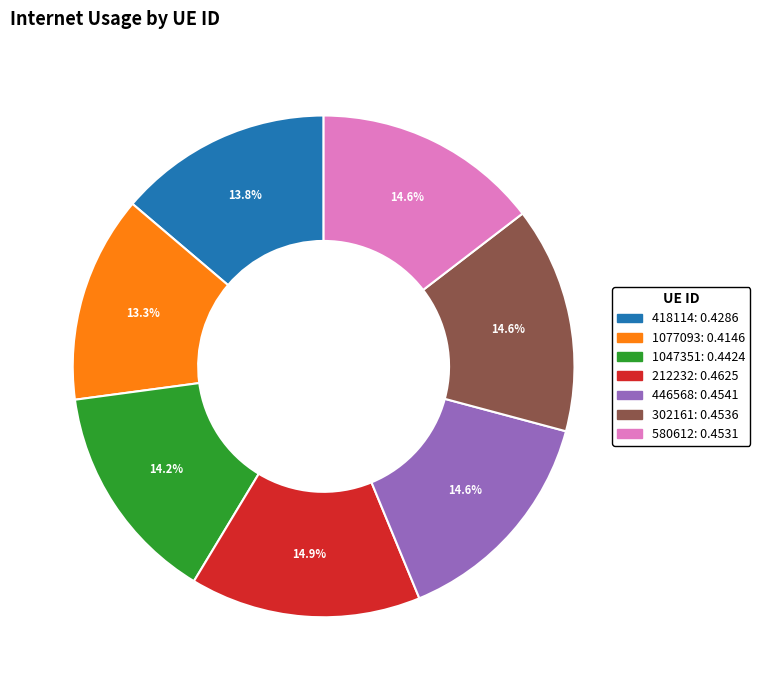

Does 212232 represent more than half of the total?

No